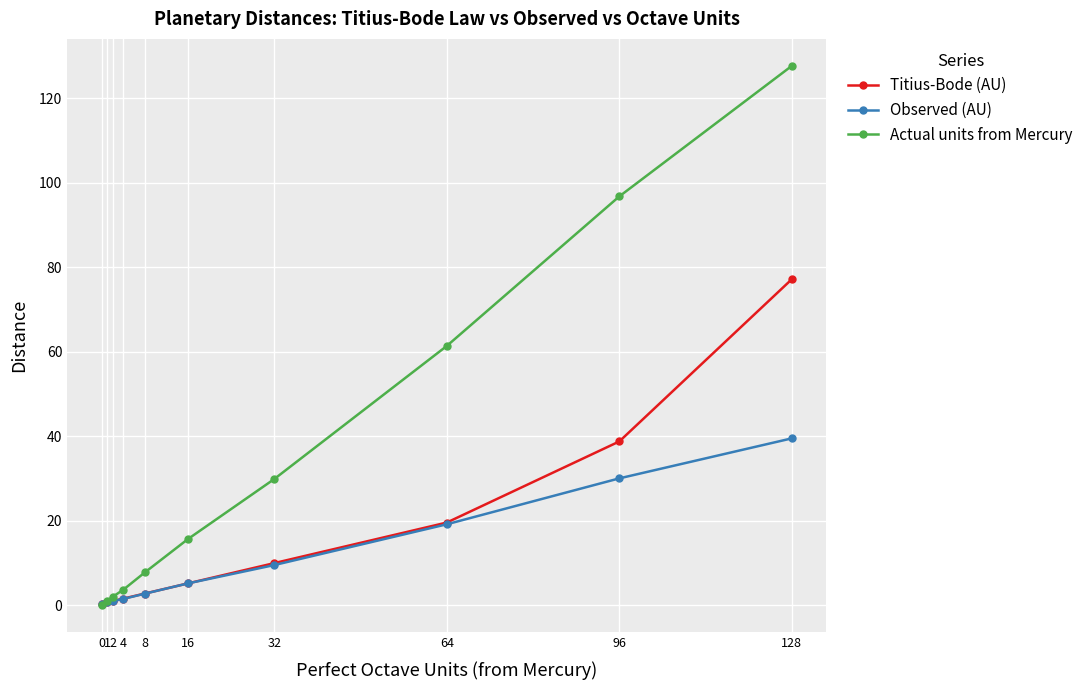

Count the number of data series in this chart.

3